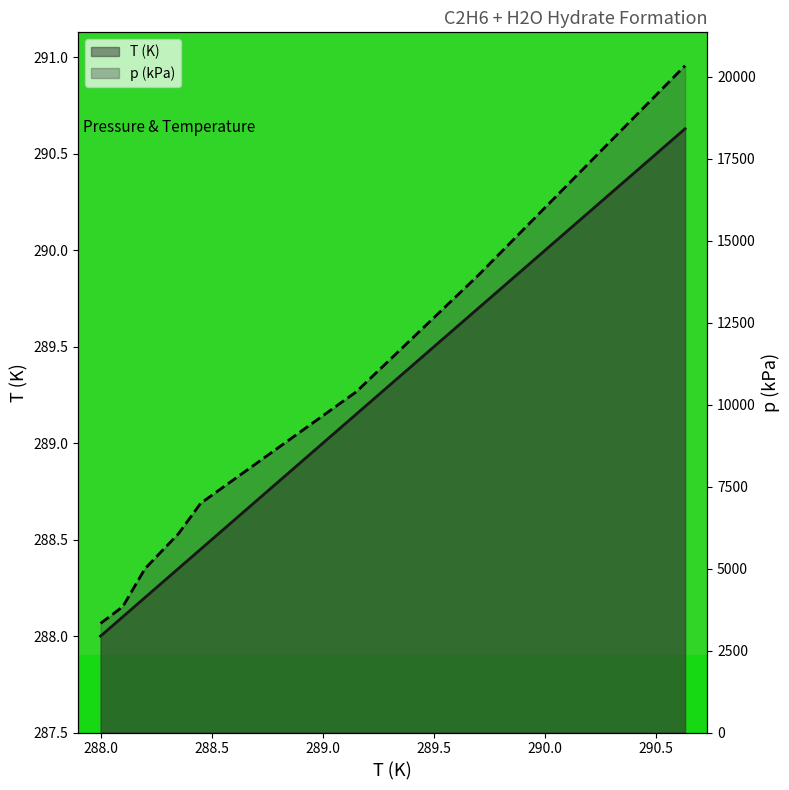

Which label corresponds to the smallest value in the chart?

288